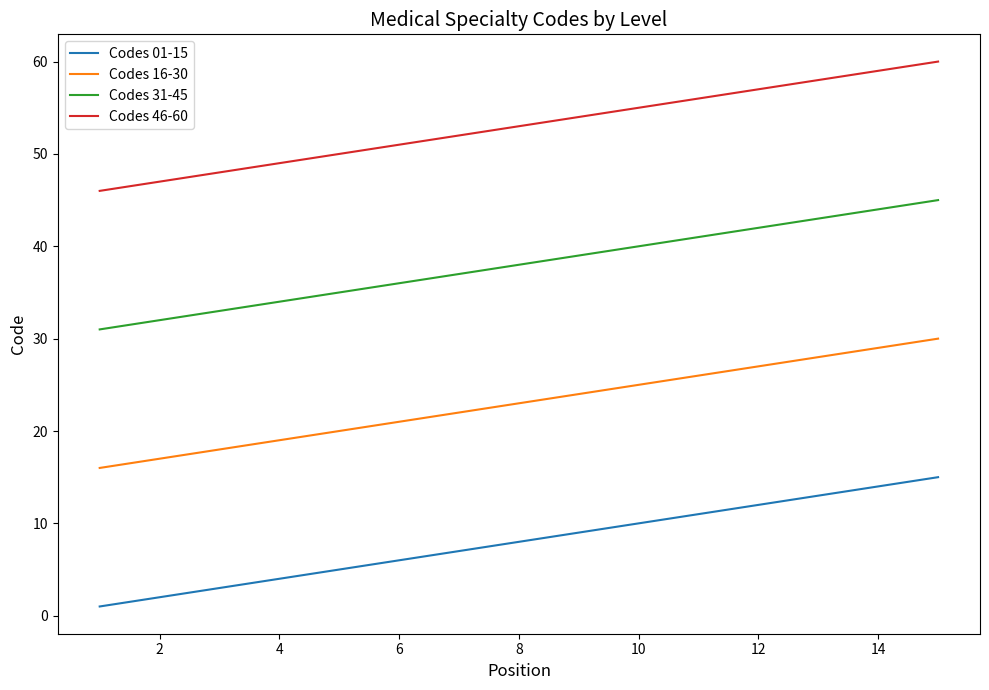

What is the sum of all Codes 46-60 values?

795